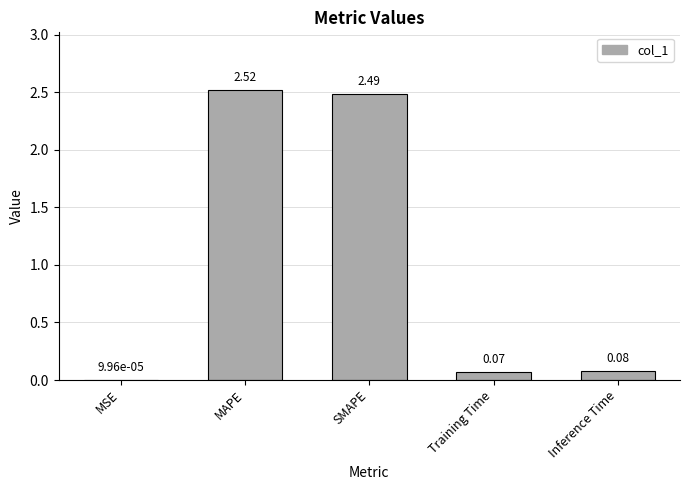

Rank the categories by value from highest to lowest.

MAPE, SMAPE, Inference Time, Training Time, MSE